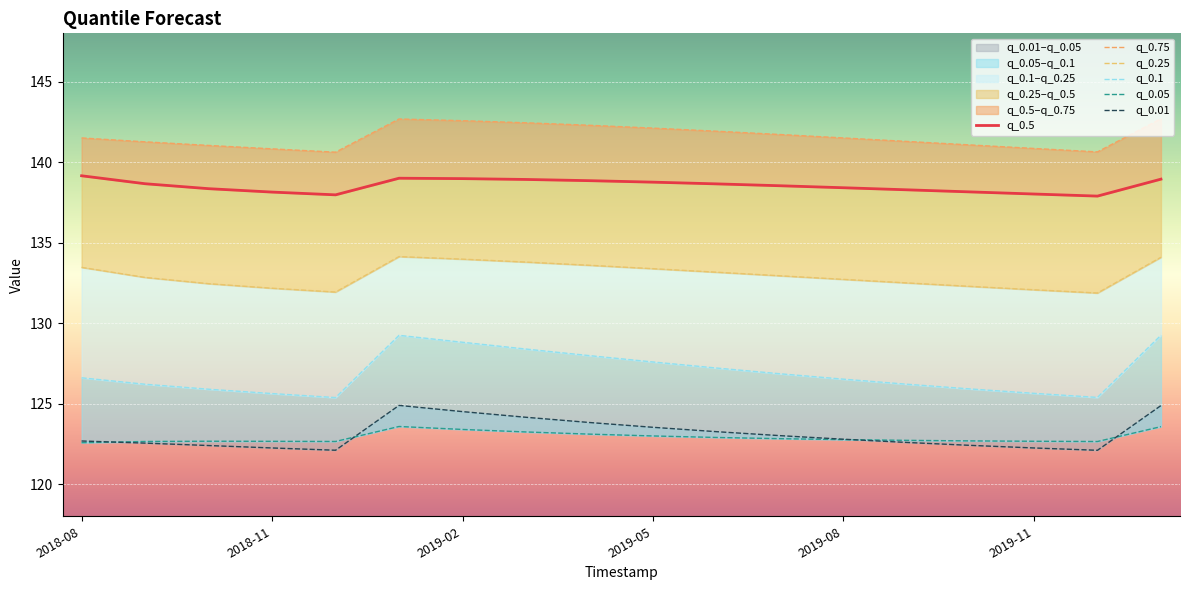

Rank the series at 2018-08 from lowest to highest value.

q_0.05, q_0.01, q_0.1, q_0.25, q_0.5, q_0.75